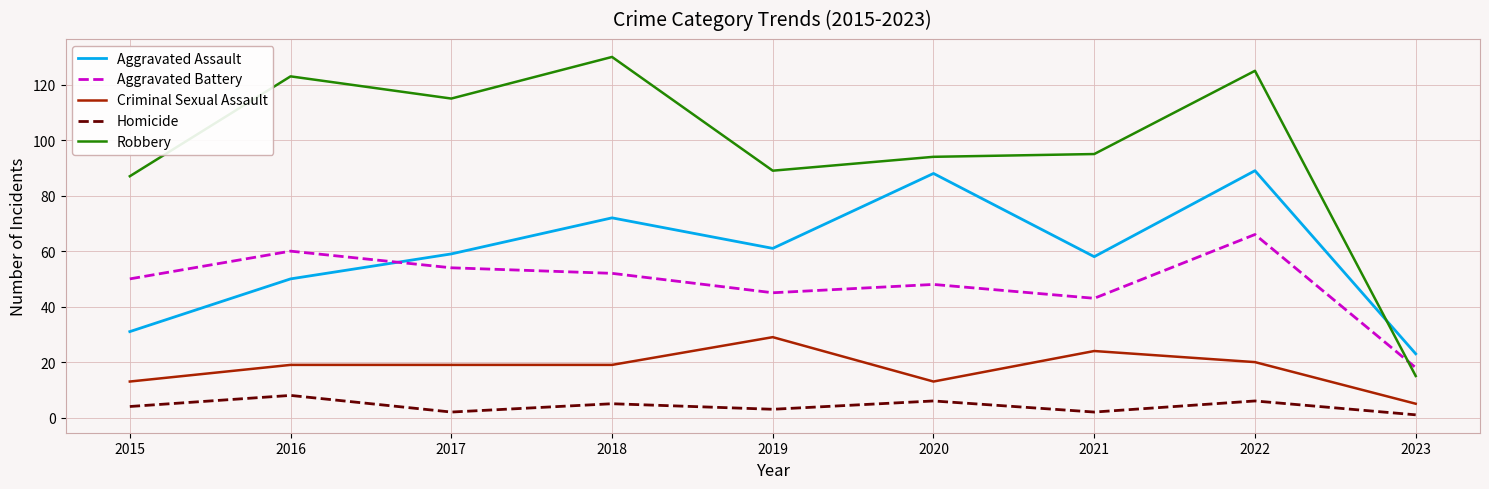

Count the number of categories in the chart.

9